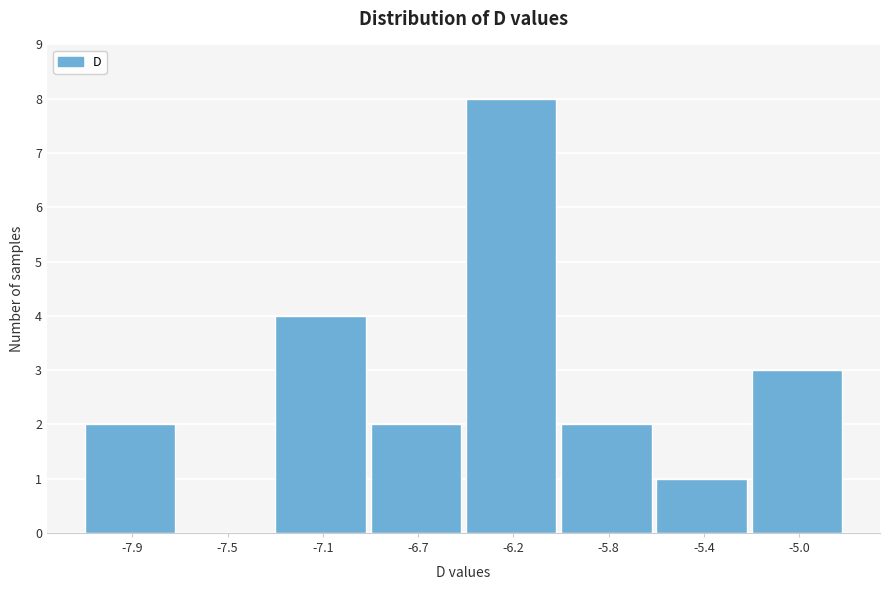

True or false: the data shows 0 at -7.5.

True